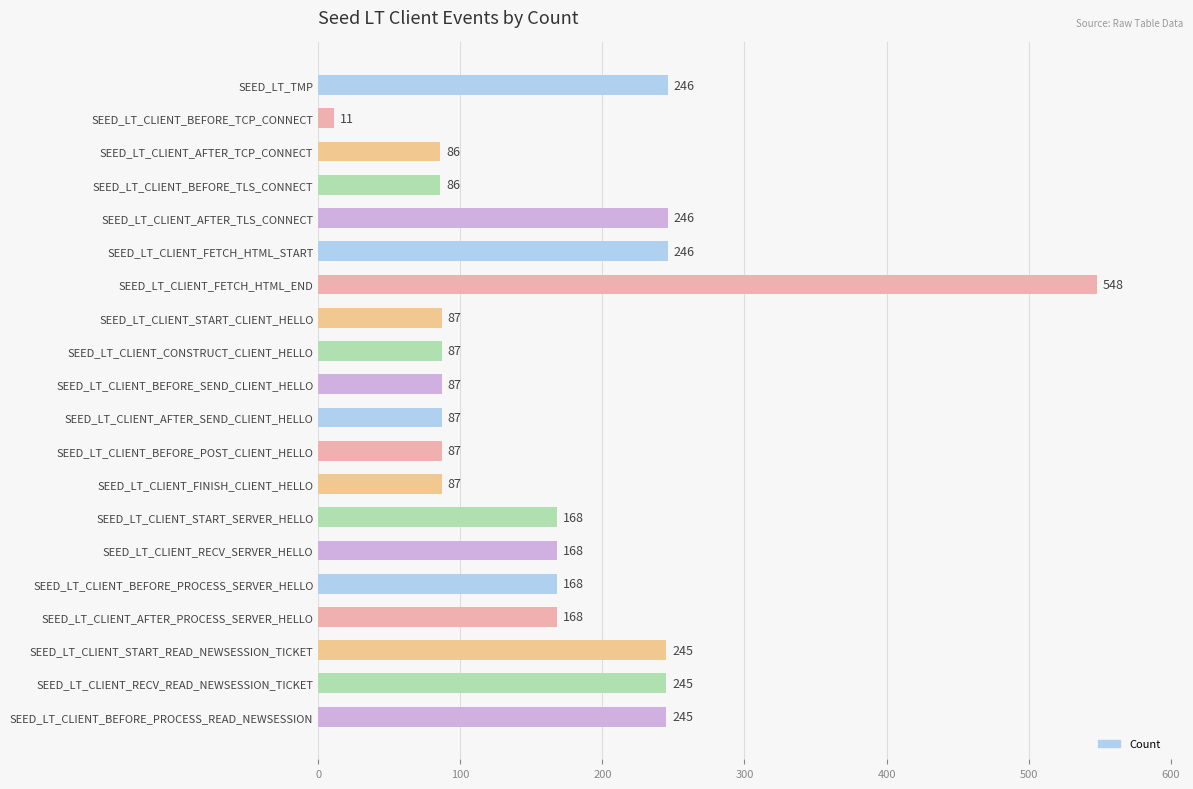

Approximately how many times larger is the value at SEED_LT_CLIENT_BEFORE_POST_CLIENT_HELLO compared to SEED_LT_CLIENT_START_SERVER_HELLO?

0.5